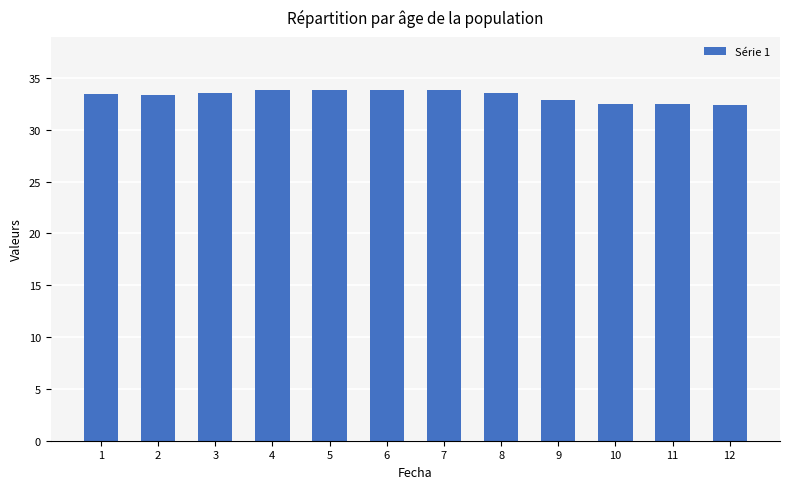

What is the change in value from 2 to 11?

-0.9